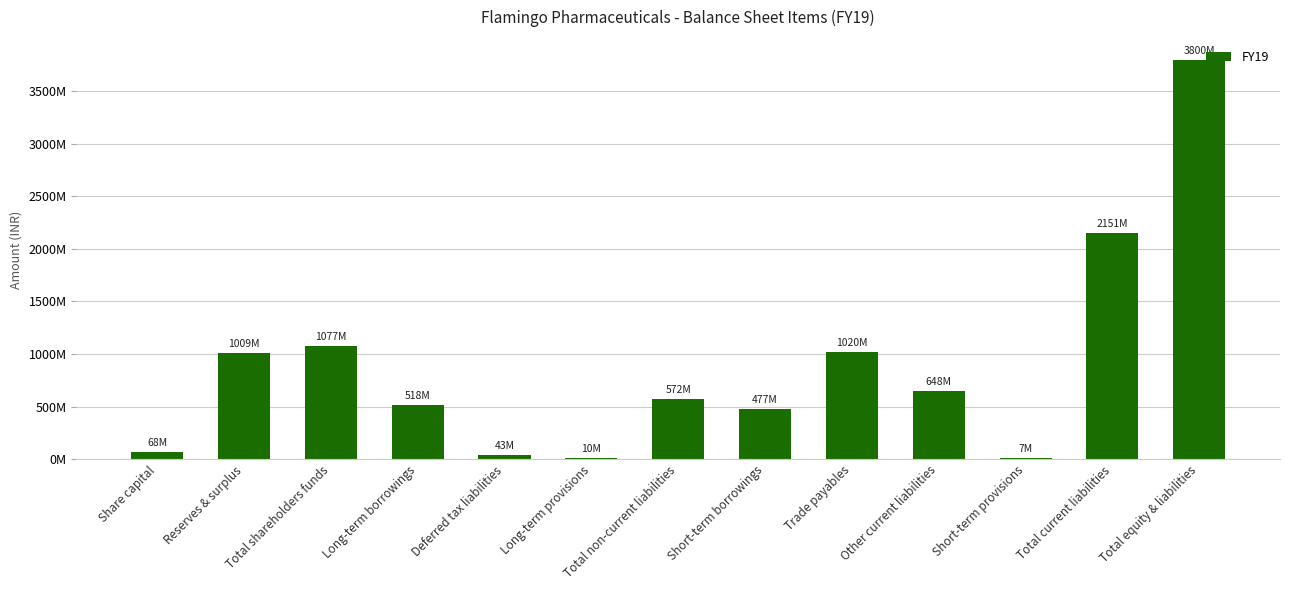

Does the chart contain stacked bars?

No